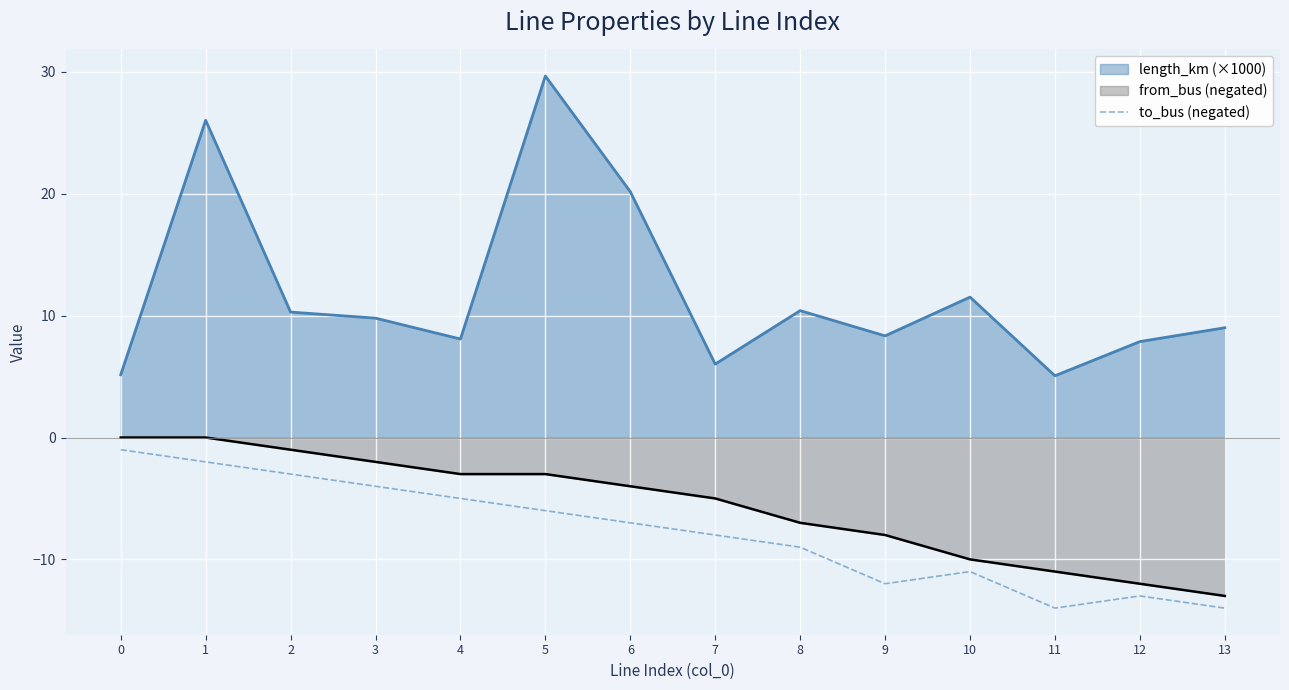

Is it true that the value at 7 is -14?

False